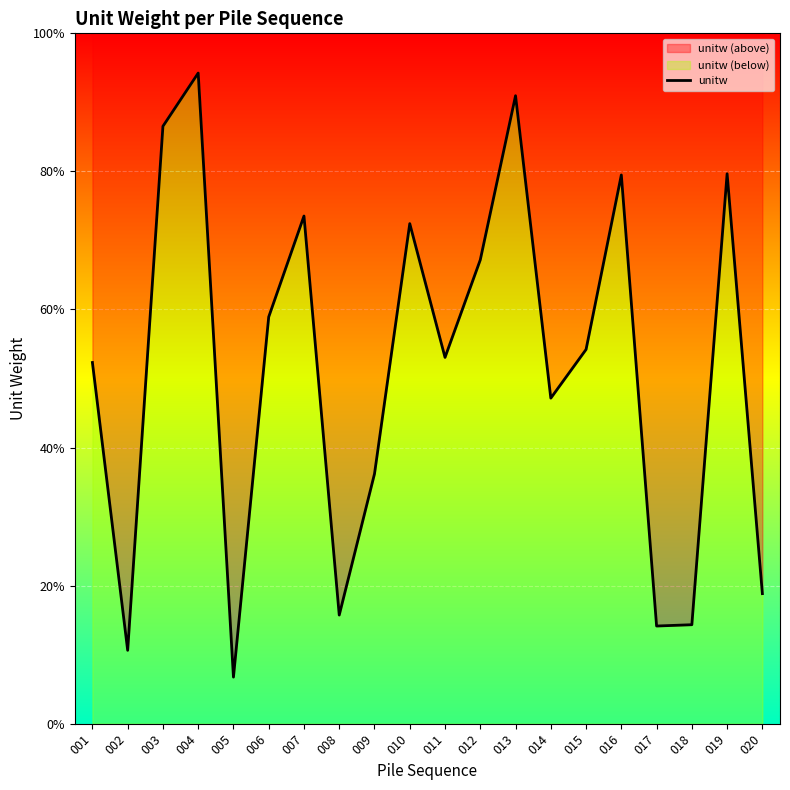

Approximately how many times larger is the value at 020 compared to 003?

0.2